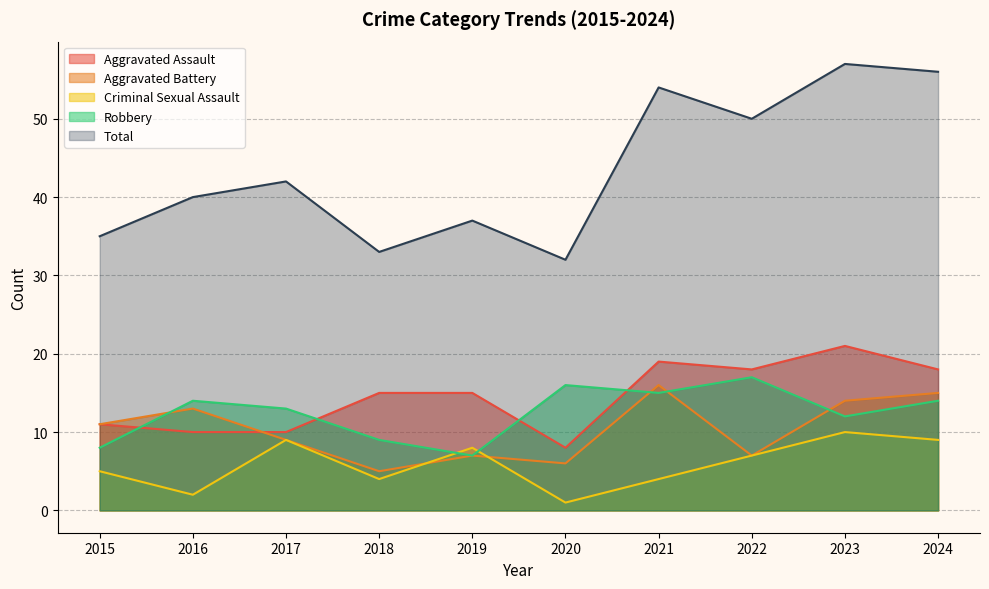

How many intersections are there between Aggravated Assault and Aggravated Battery?

1